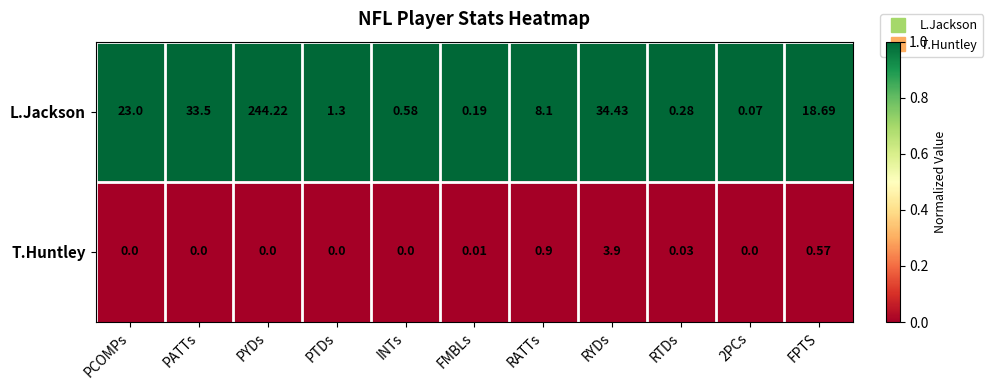

Which series has the largest total across all categories?

L.Jackson